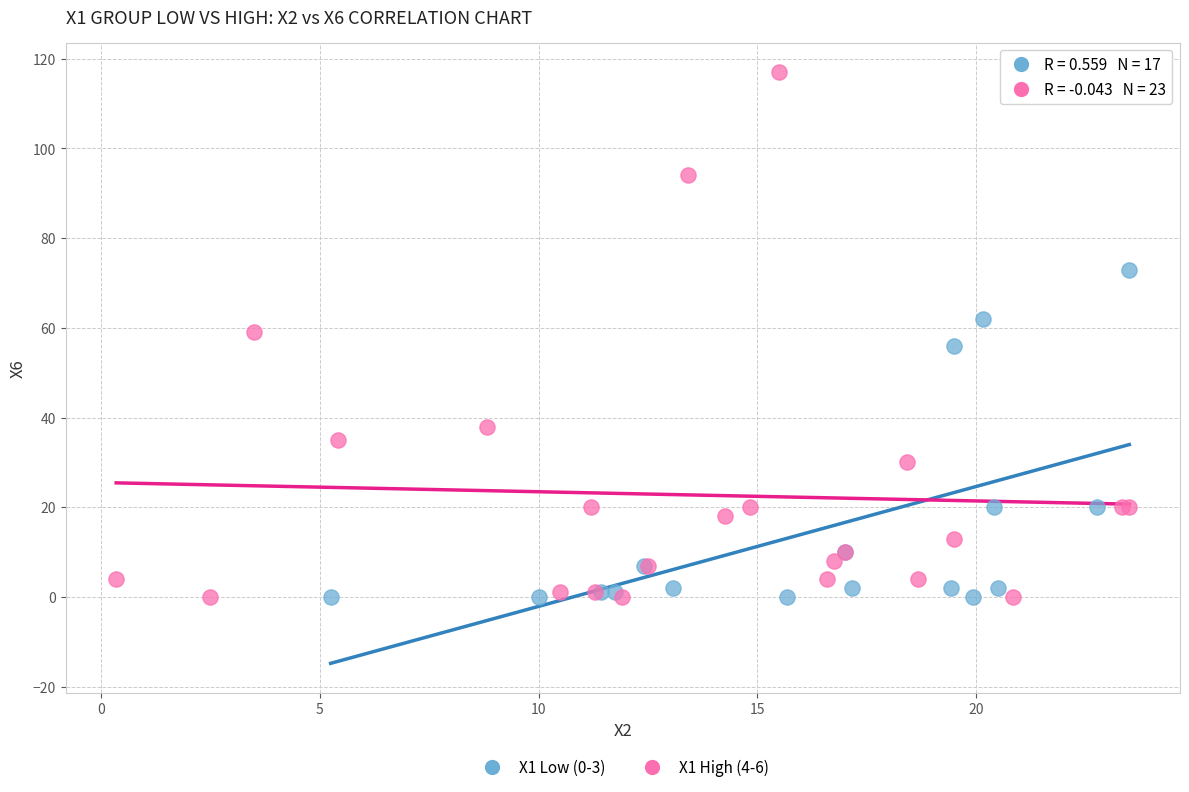

Which series reaches the maximum Y coordinate?

X1 High (4-6)